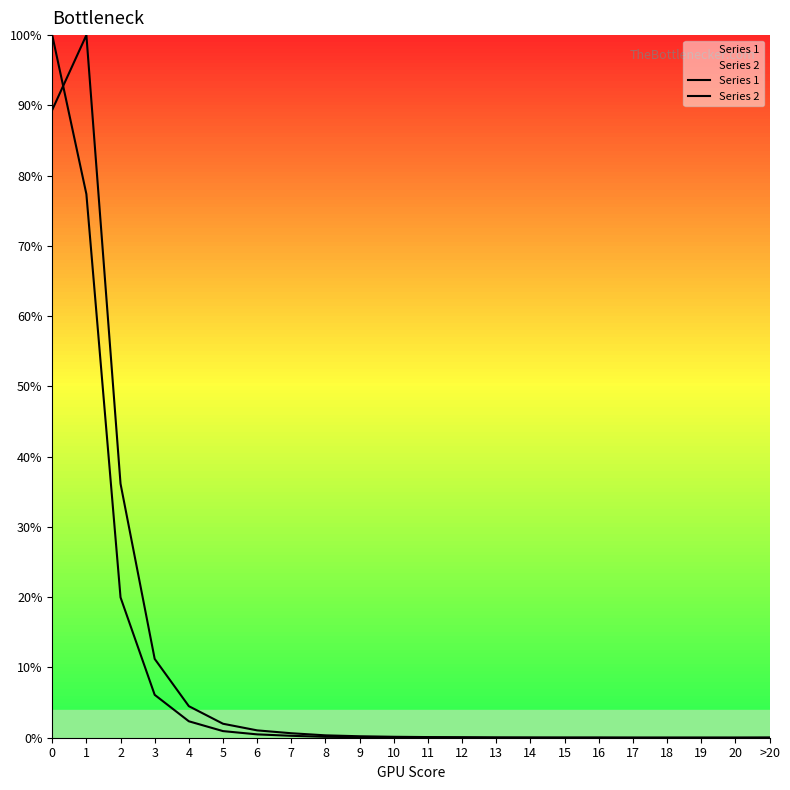

At 6, list the series in order from smallest to largest.

Series 2, Series 1